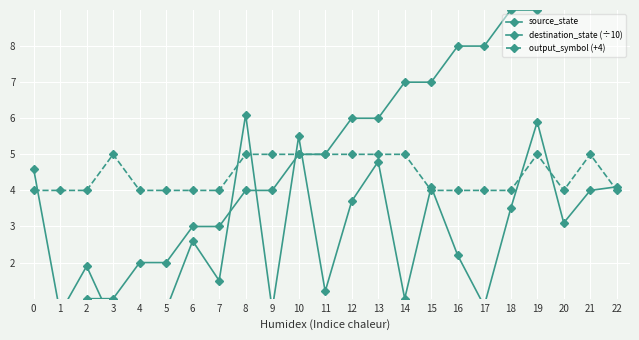

Rank the categories by output_symbol (+4) value from highest to lowest.

3, 8, 9, 10, 11, 12, 13, 14, 19, 21, 0, 1, 2, 4, 5, 6, 7, 15, 16, 17, 18, 20, 22